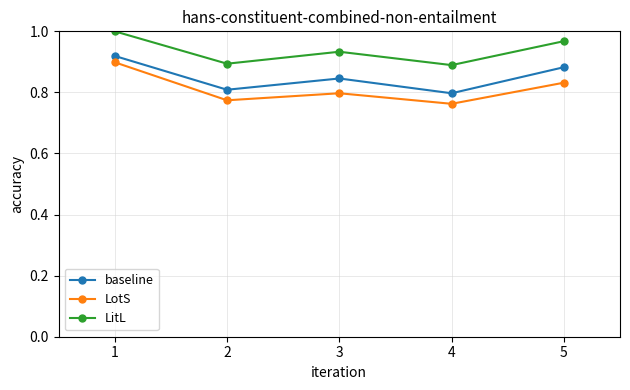

Where is the first local minimum for LitL?

2